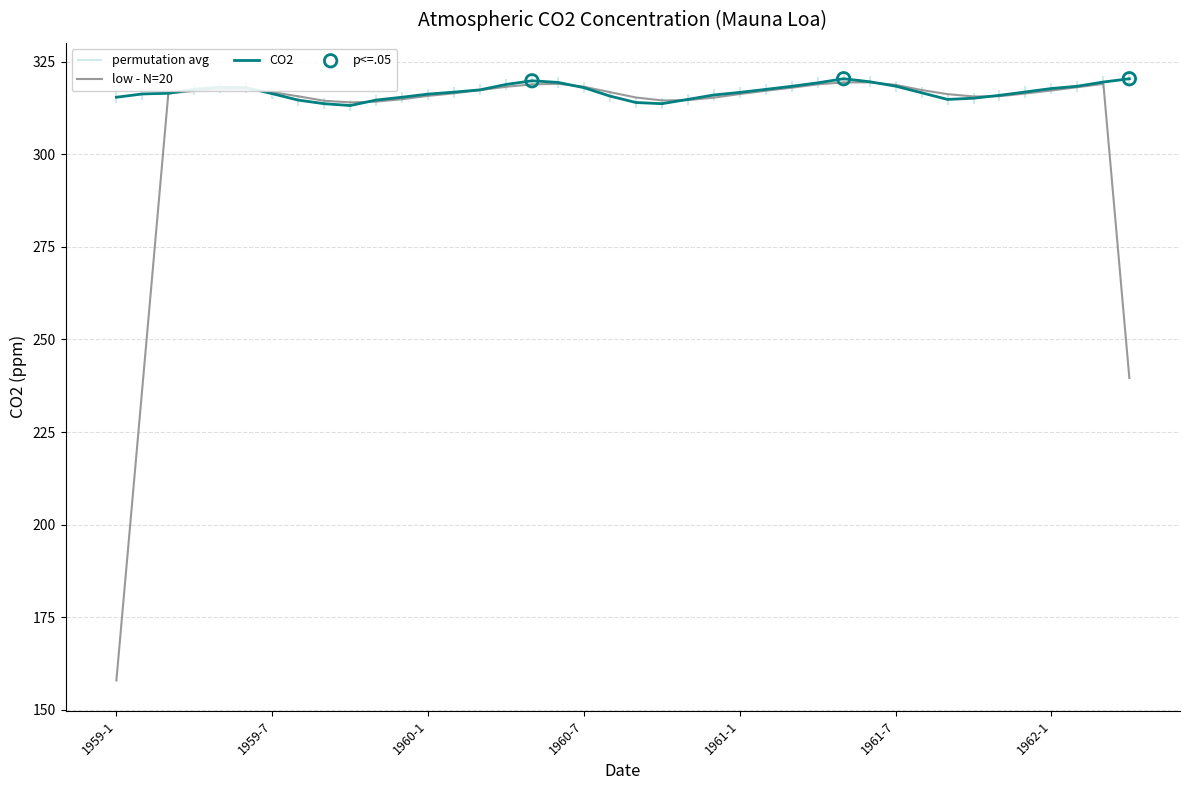

What is the total value across all series at 1961-7?

635.5